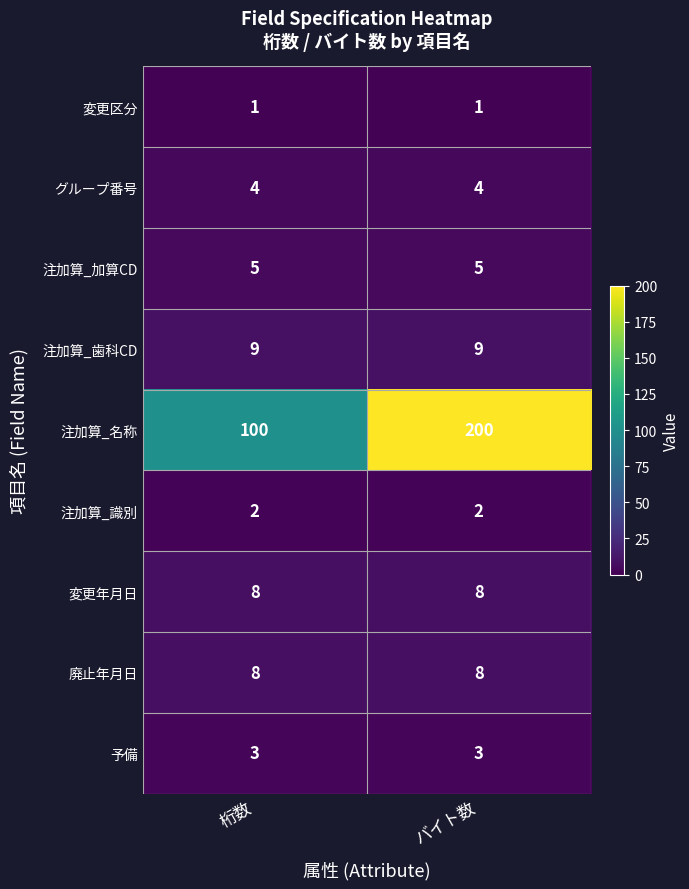

At which category is the sum across all series the highest?

バイト数